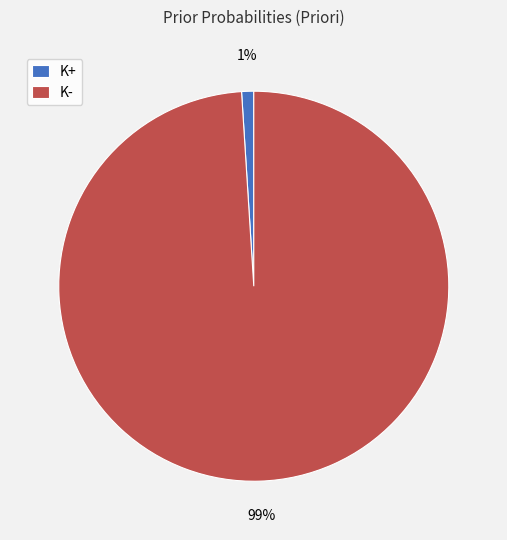

What percentage is the K+ slice, to the nearest percent?

1%